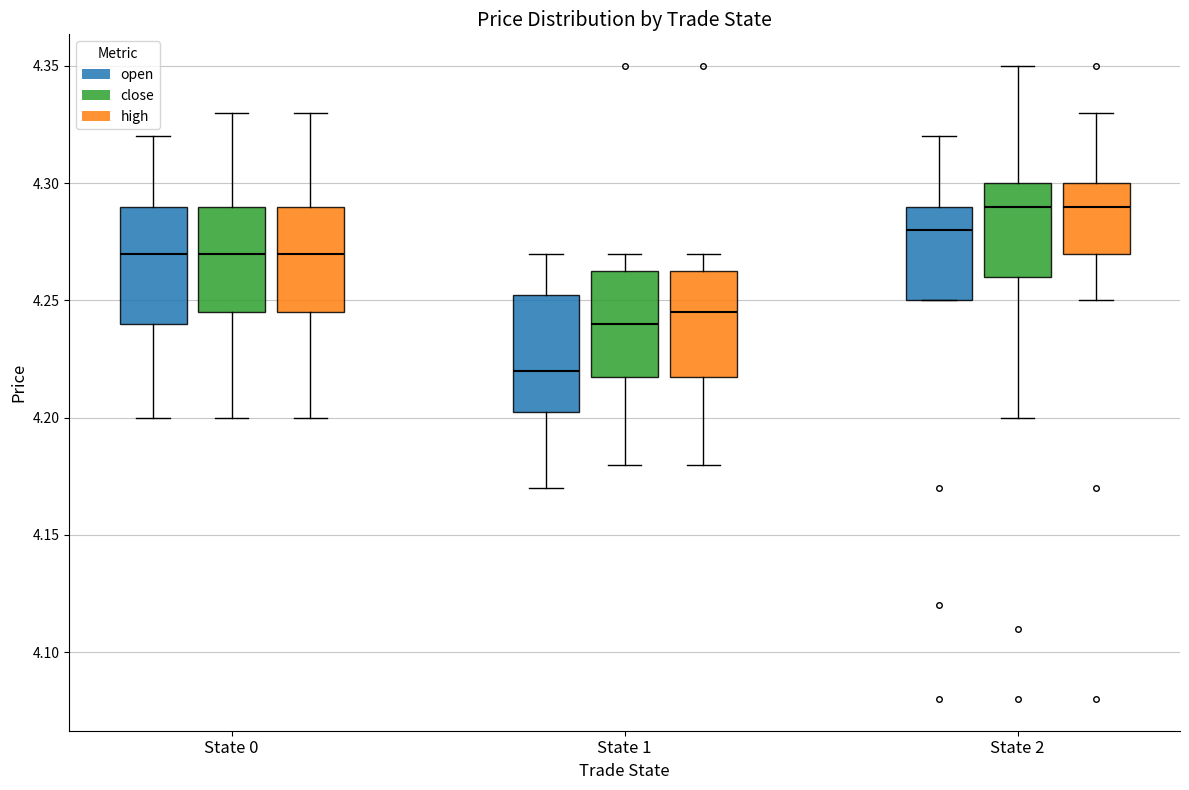

Reading left to right, transcribe this box plot: for each box, give where its median line is, the range the box spans, and where its two whiskers end, as read against the y-axis. The values are not printed on the chart, so give them approximately, as read against the axis.

State 0 (open): median 4.270, box 4.240 to 4.290, whiskers 4.200 to 4.320
State 0 (close): median 4.270, box 4.245 to 4.290, whiskers 4.200 to 4.330
State 0 (high): median 4.270, box 4.245 to 4.290, whiskers 4.200 to 4.330
State 1 (open): median 4.220, box 4.205 to 4.255, whiskers 4.170 to 4.270
State 1 (close): median 4.240, box 4.220 to 4.265, whiskers 4.180 to 4.270
State 1 (high): median 4.245, box 4.220 to 4.265, whiskers 4.180 to 4.270
State 2 (open): median 4.280, box 4.250 to 4.290, whiskers 4.250 to 4.320
State 2 (close): median 4.290, box 4.260 to 4.300, whiskers 4.200 to 4.350
State 2 (high): median 4.290, box 4.270 to 4.300, whiskers 4.250 to 4.330